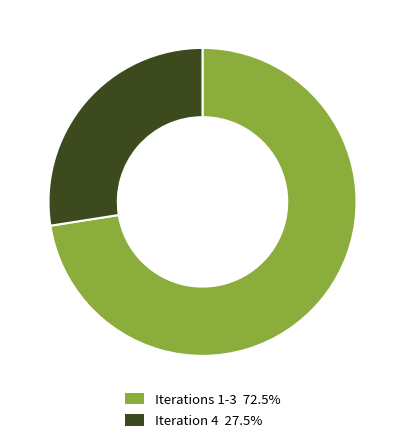

Count the number of slices in the pie.

2